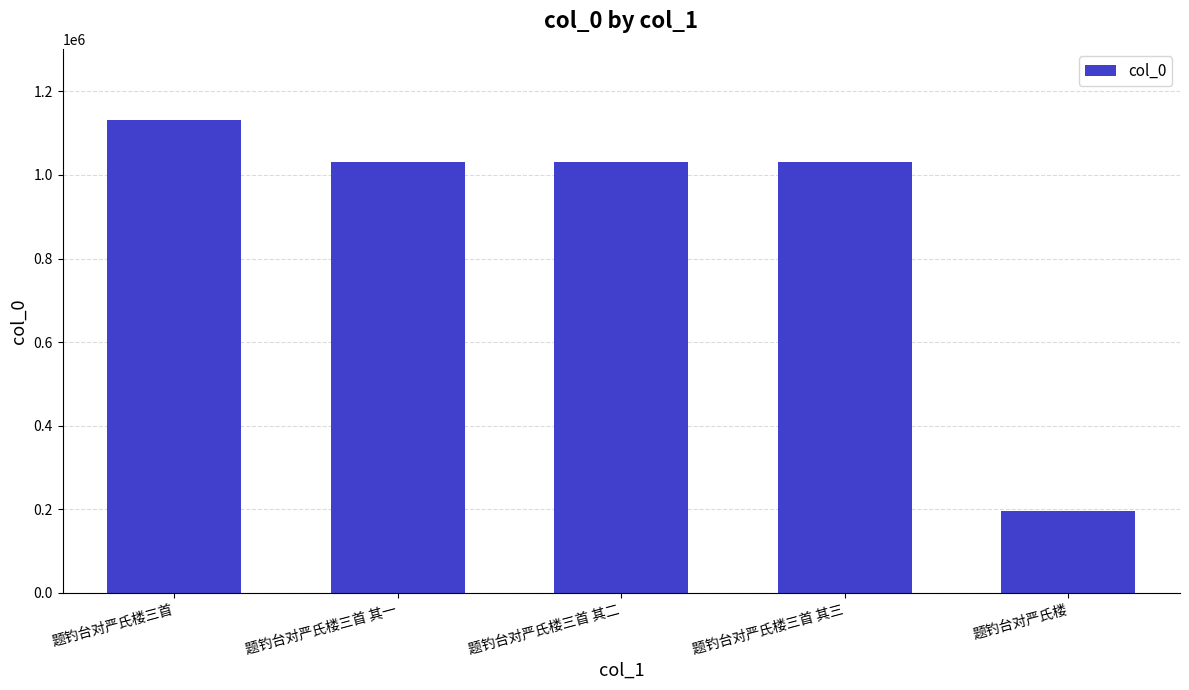

Which label corresponds to the smallest value in the chart?

题钓台对严氏楼